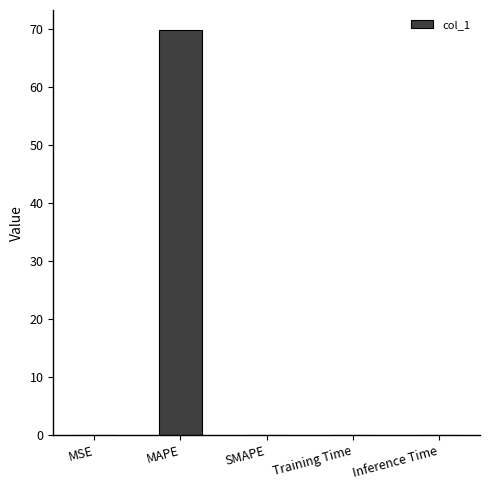

True or false: the data shows 69.8 at MAPE.

True